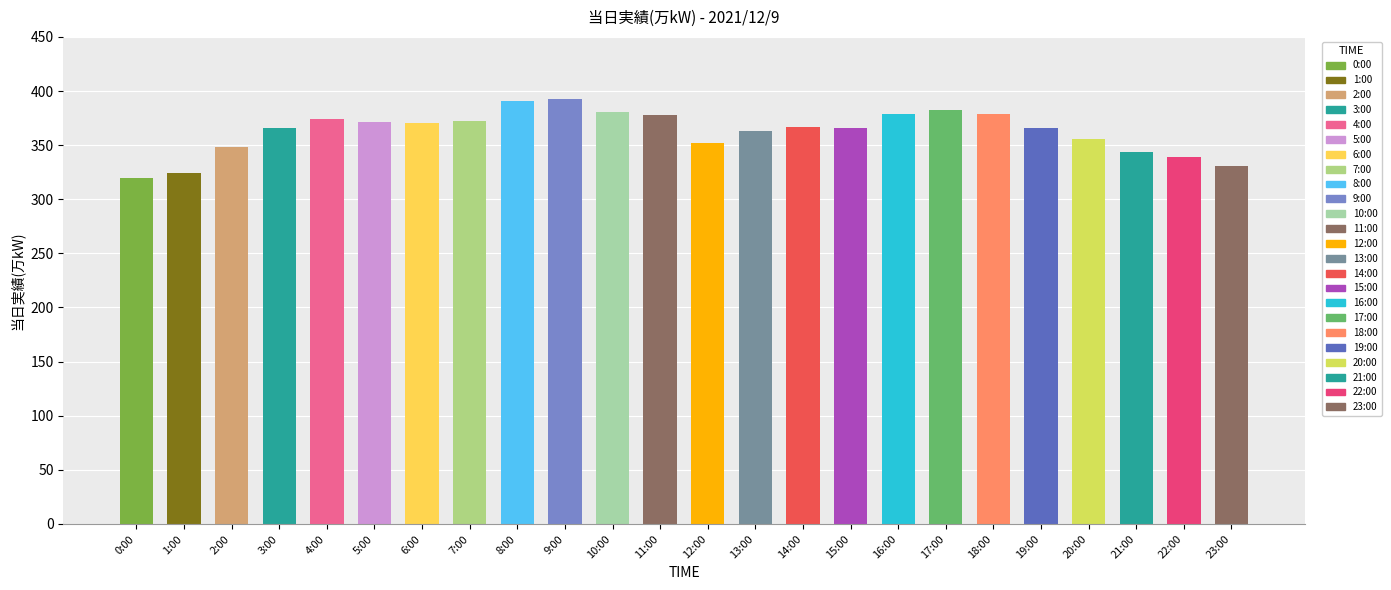

What is the change in value from 1:00 to 10:00?

+57